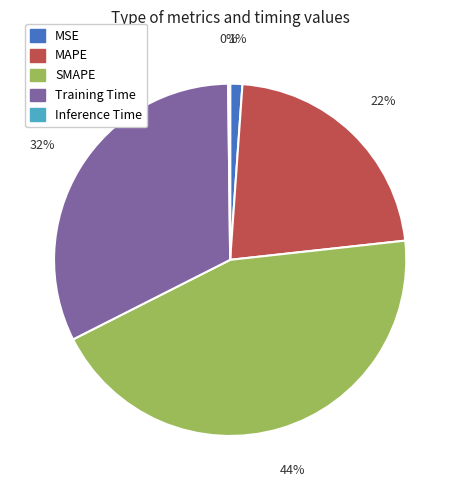

Does any single category account for the majority?

No